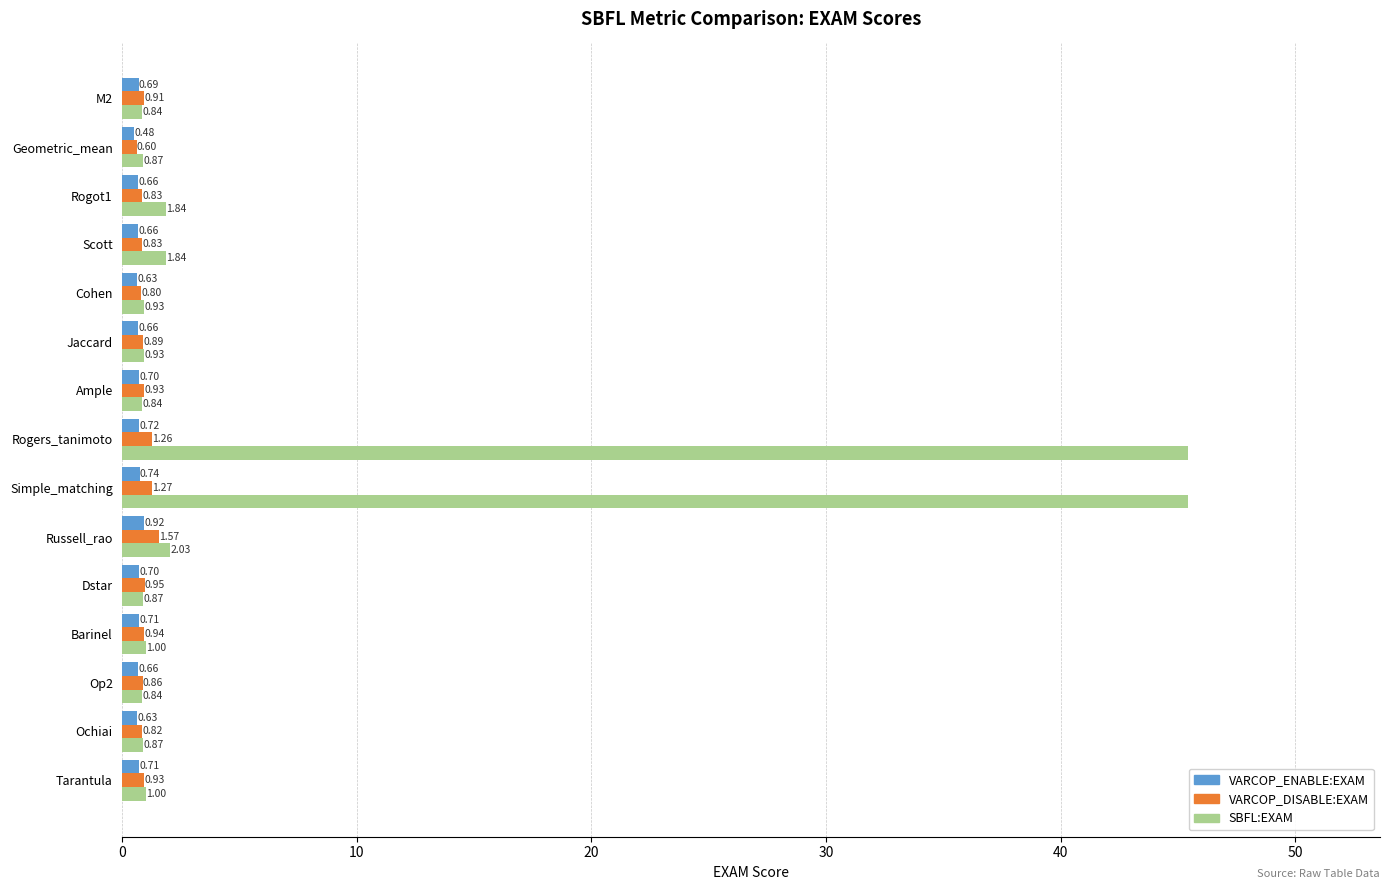

At which category does the chart reach its minimum across all series?

Geometric_mean